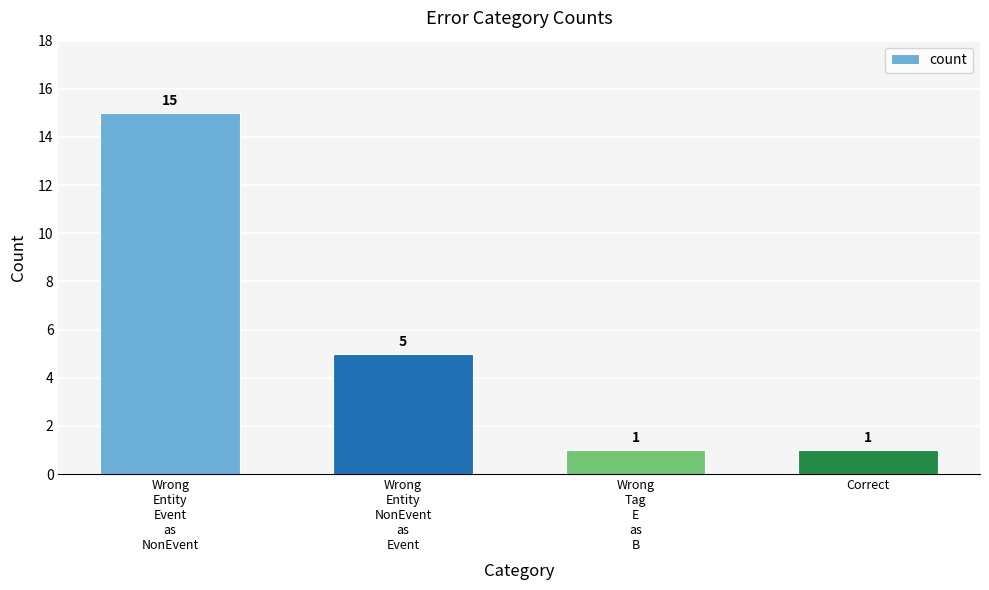

What is the difference between the second highest and second lowest values?

4